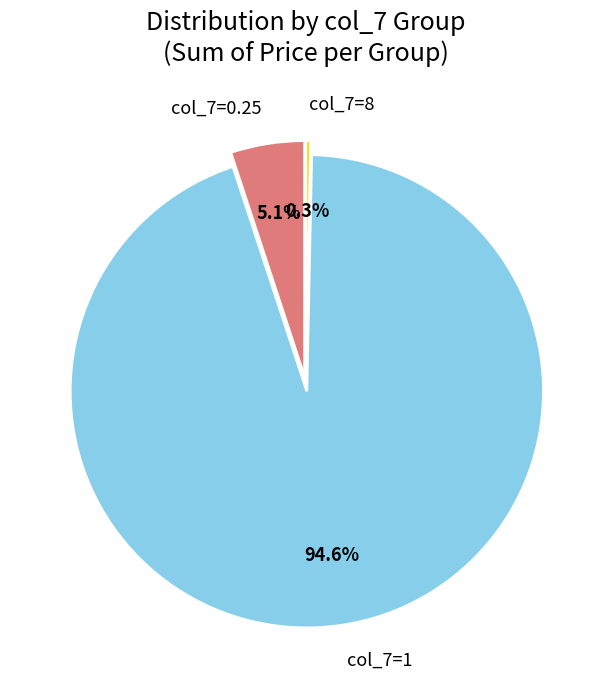

Rank the categories by value from lowest to highest.

col_7=8, col_7=0.25, col_7=1